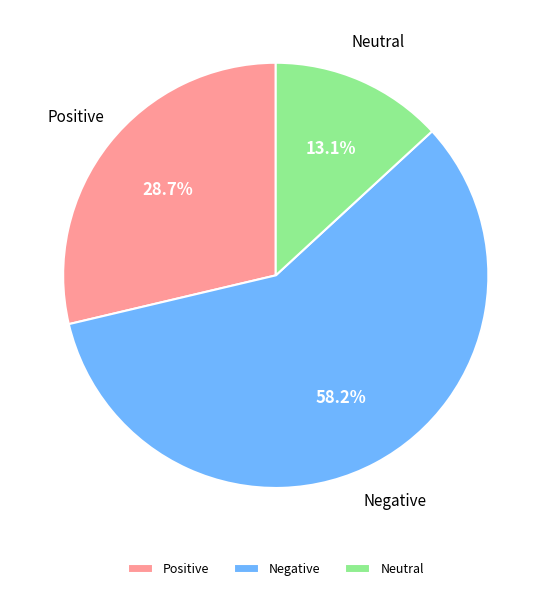

Rank the categories by value from lowest to highest.

Neutral, Positive, Negative